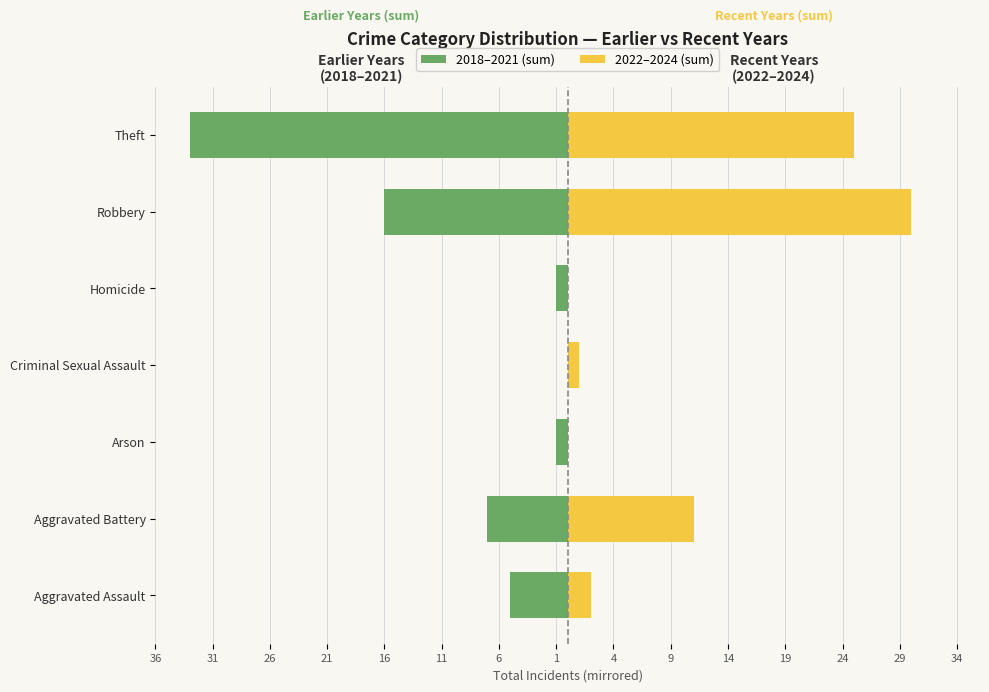

How many positive values does the 2022–2024 (sum) series have?

5